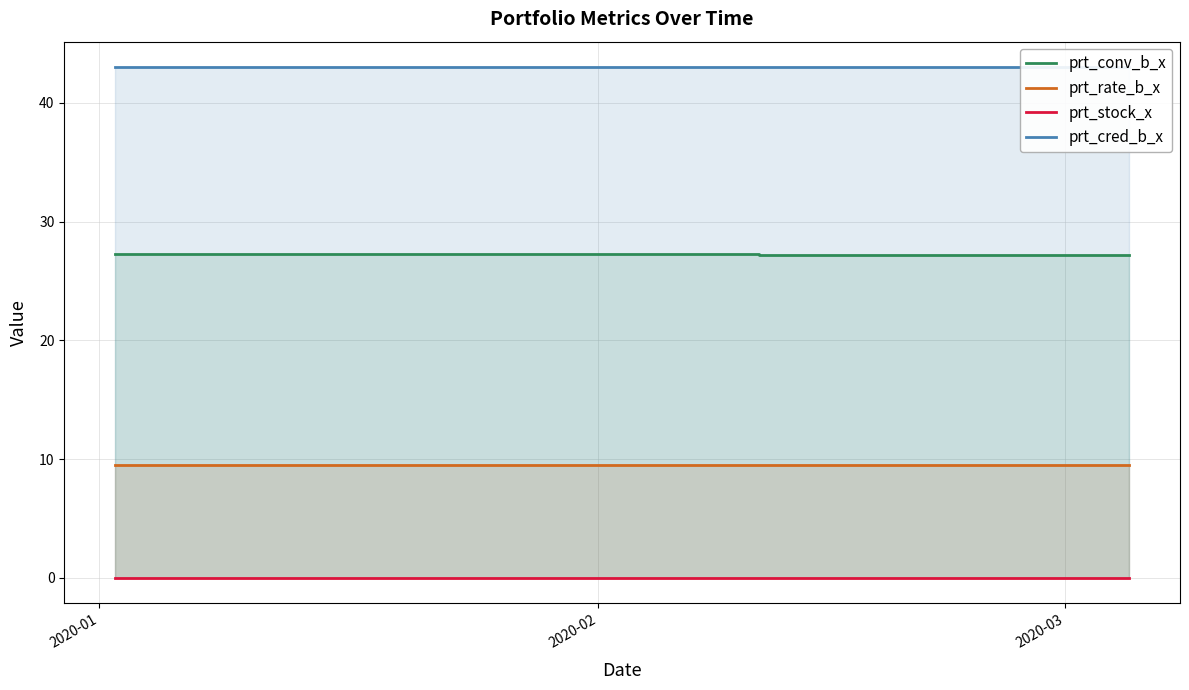

Reading left to right, transcribe all the data shown in this chart.

prt_conv_b_x: 27.2	27.2	27.2	27.2	27.2	27.2	27.2	27.2	27.2	27.2	27.2	27.2	27.2	27.2	27.2	27.2	27.2	27.2	27.2	27.2	27.2	27.2	27.2	27.2	27.1	27.2	27.2	27.2	27.2	27.2	27.2	27.2	27.2	27.2	27.2	27.2	27.2	27.2	27.2	27.2
prt_rate_b_x: 9.5	9.5	9.5	9.5	9.5	9.5	9.5	9.5	9.5	9.5	9.5	9.5	9.5	9.5	9.5	9.5	9.5	9.5	9.5	9.5	9.5	9.5	9.5	9.5	9.5	9.5	9.5	9.5	9.5	9.5	9.5	9.5	9.5	9.5	9.5	9.5	9.5	9.5	9.5	9.5
prt_stock_x: 0.0	0.0	0.0	0.0	0.0	0.0	0.0	0.0	0.0	0.0	0.0	0.0	0.0	0.0	0.0	0.0	0.0	0.0	0.0	0.0	0.0	0.0	0.0	0.0	0.0	0.0	0.0	0.0	0.0	0.0	0.0	0.0	0.0	0.0	0.0	0.0	0.0	0.0	0.0	0.0
prt_cred_b_x: 43.0	43.0	43.0	43.0	43.0	43.0	43.0	43.0	43.0	43.0	43.0	43.0	43.0	43.0	43.0	43.0	43.0	43.0	43.0	43.0	43.0	43.0	43.0	43.0	43.0	43.0	43.0	43.0	43.0	43.0	43.0	43.0	43.0	43.0	43.0	43.0	43.0	43.0	43.0	43.0